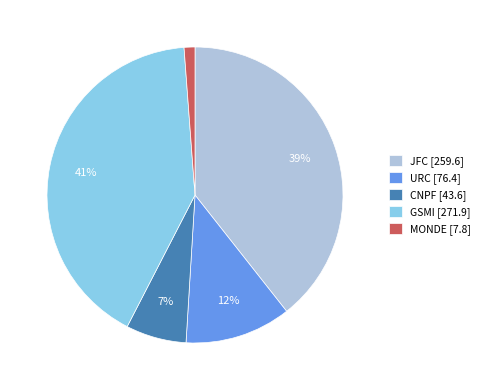

Between URC and MONDE, which is larger?

URC